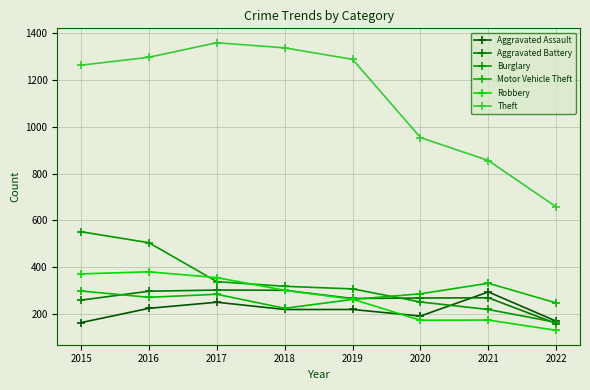

True or false: Aggravated Battery and Robbery cross at least once.

False